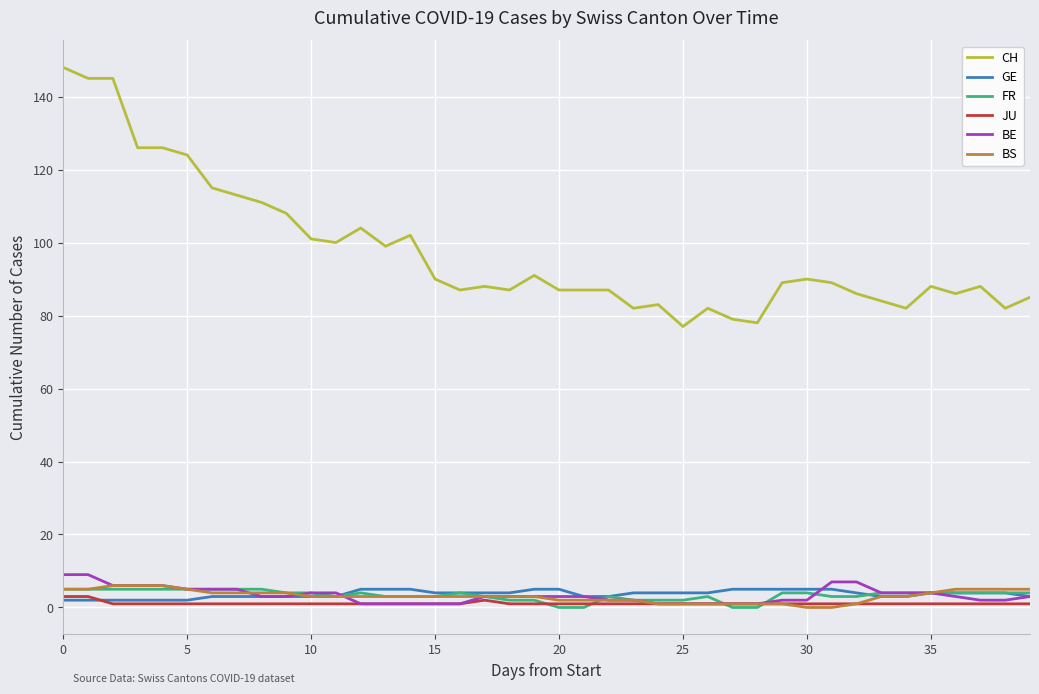

What are all the series names shown in the legend?

CH, GE, FR, JU, BE, BS